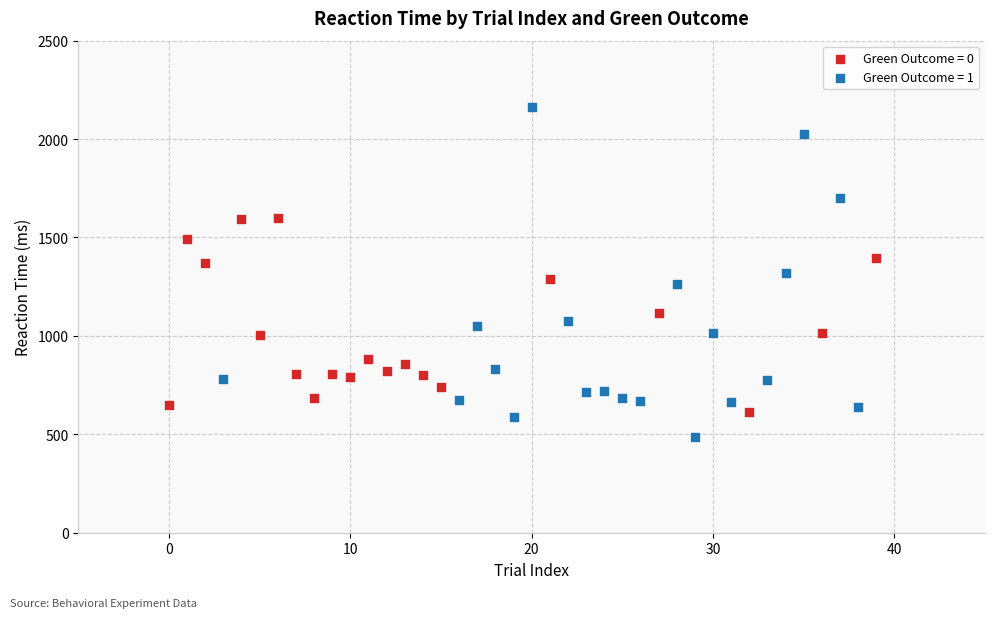

Which series contains the highest Y value?

Green Outcome = 1